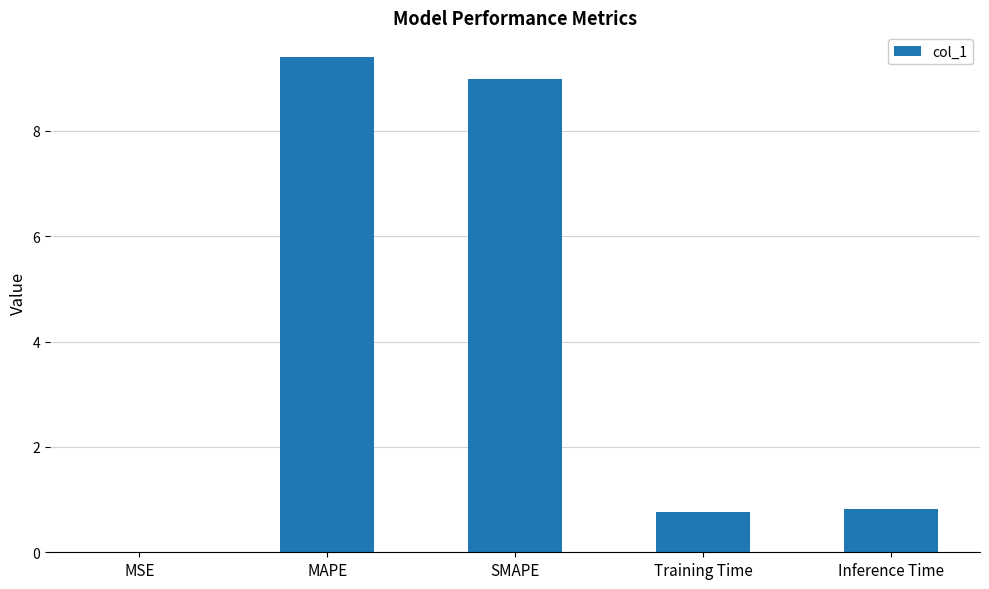

What is the sum of all values?

20.0